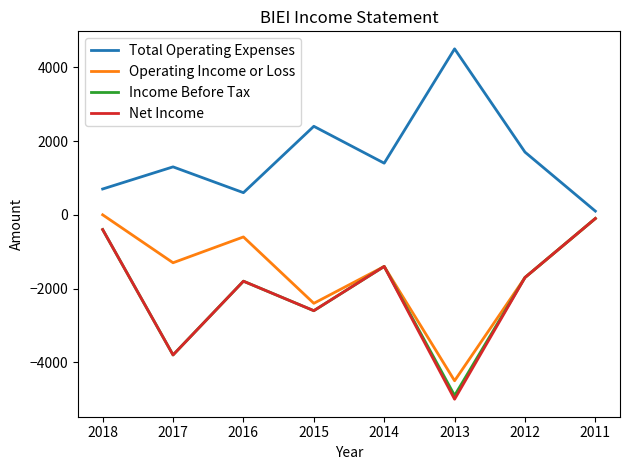

What is the lowest value of the Operating Income or Loss series?

-4500